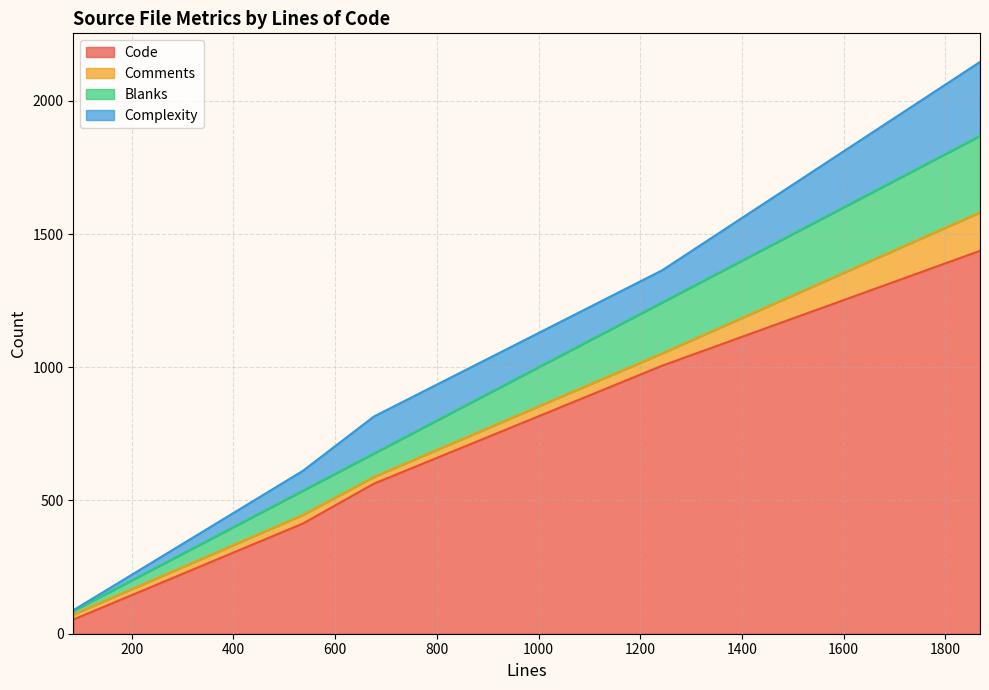

Is it true that Complexity equals 121 at 1243?

True